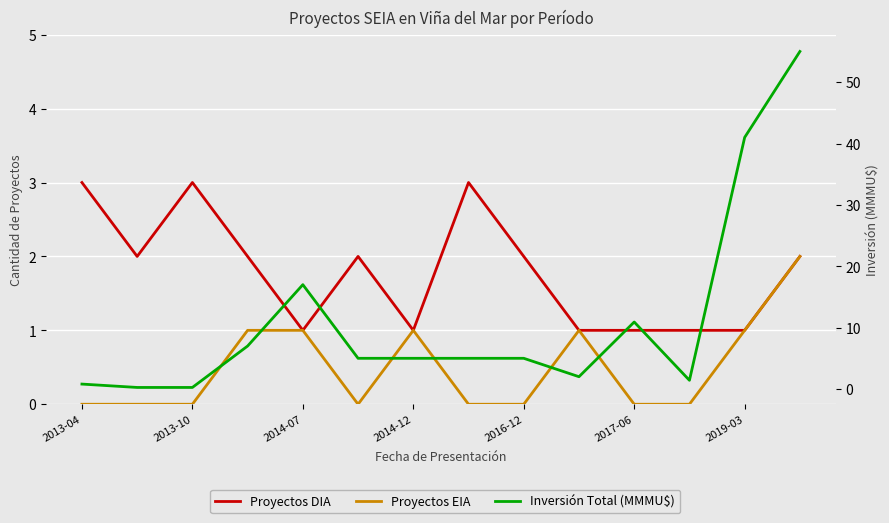

How many interior local peaks does the Proyectos DIA series have?

3